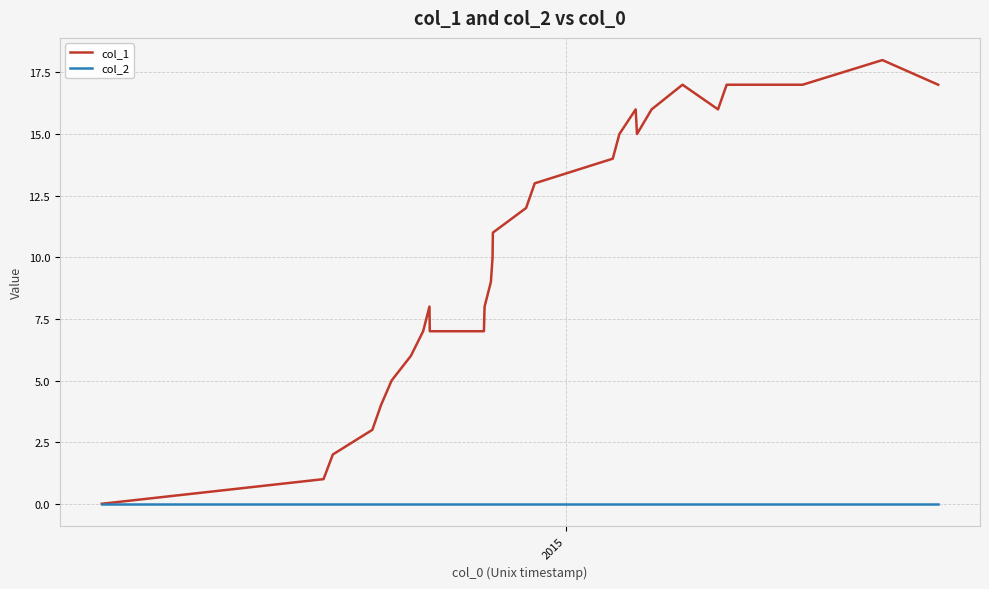

Which series has the largest total across all categories?

col_1